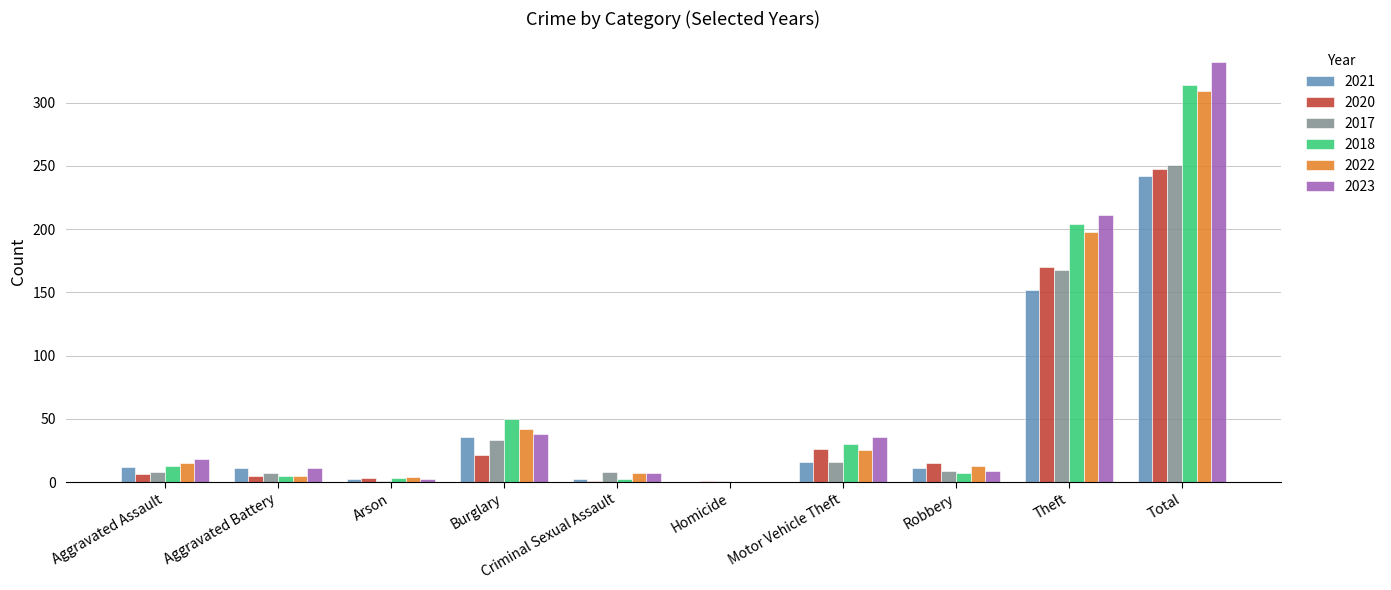

Which series changed the most between Motor Vehicle Theft and Total?

2023